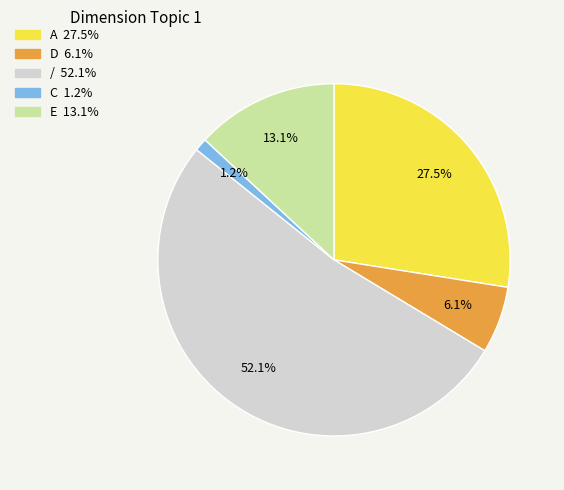

What portion of the pie excludes D?

93.9%